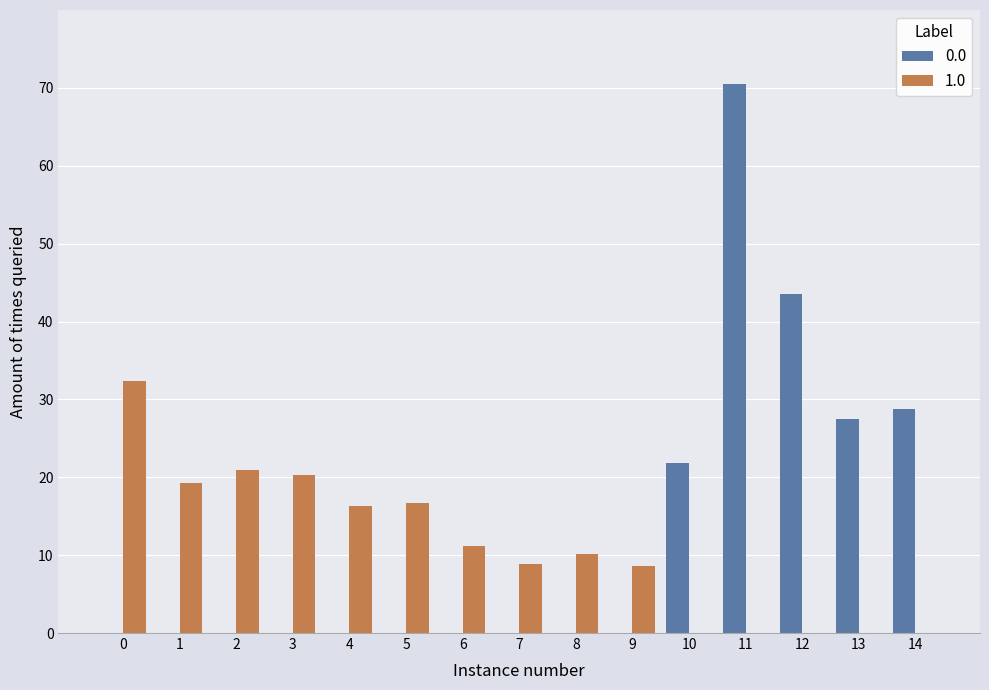

What is the sum of the 1.0 values at 13 and 2?

20.9